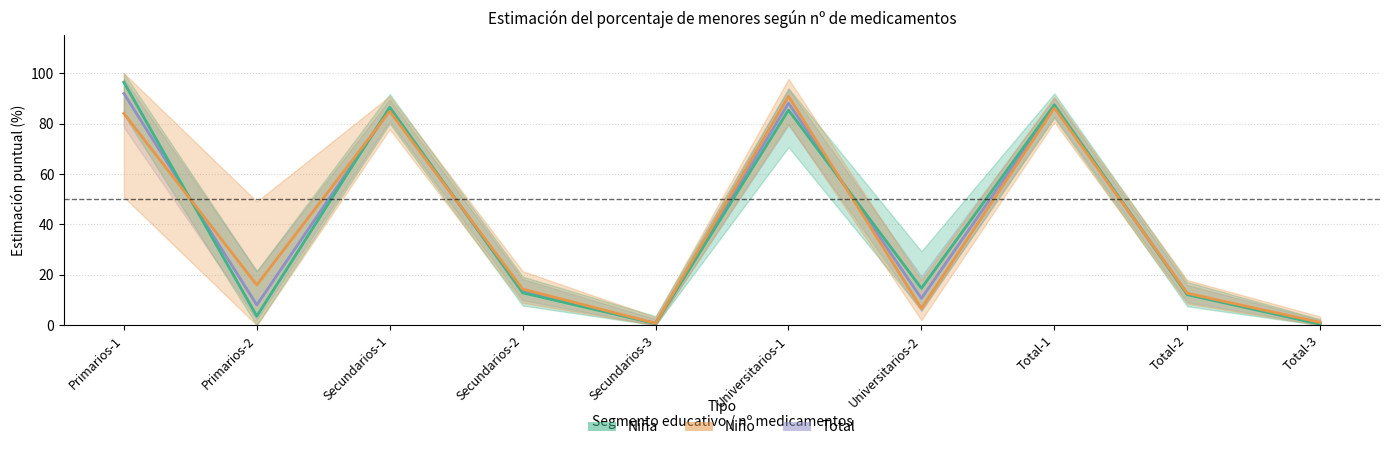

Where does the Niña series first go above 14?

Primarios-1